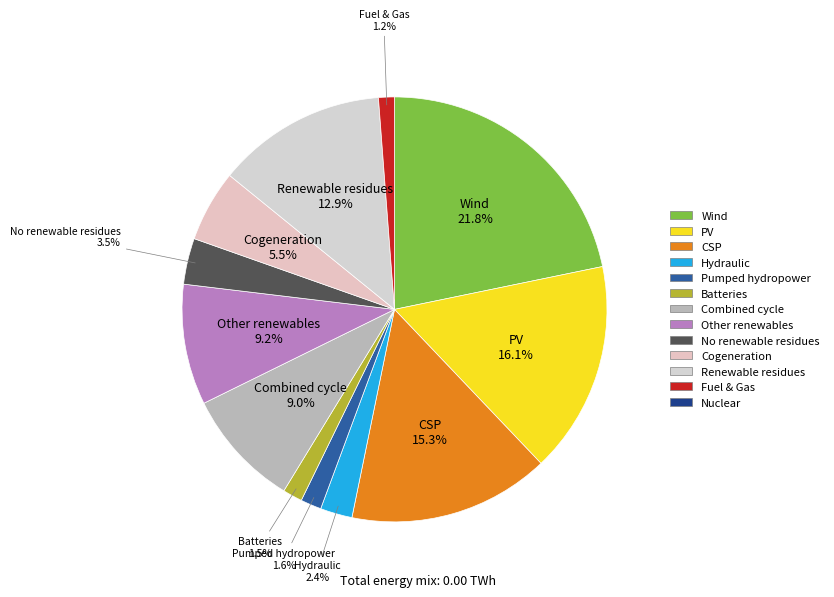

How many segments does this pie chart have?

12